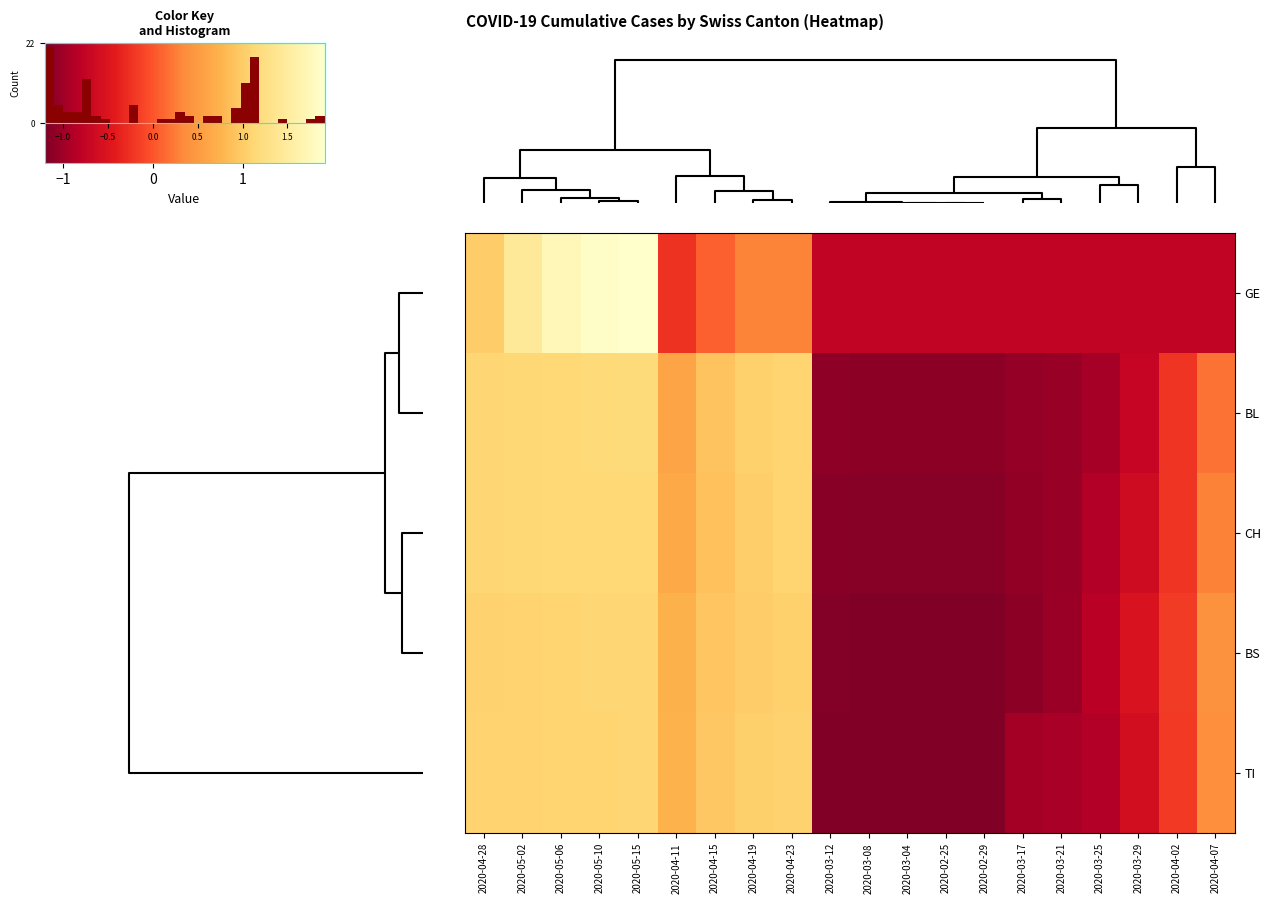

True or false: TI has a value of 1.1 at 2020-05-15.

True